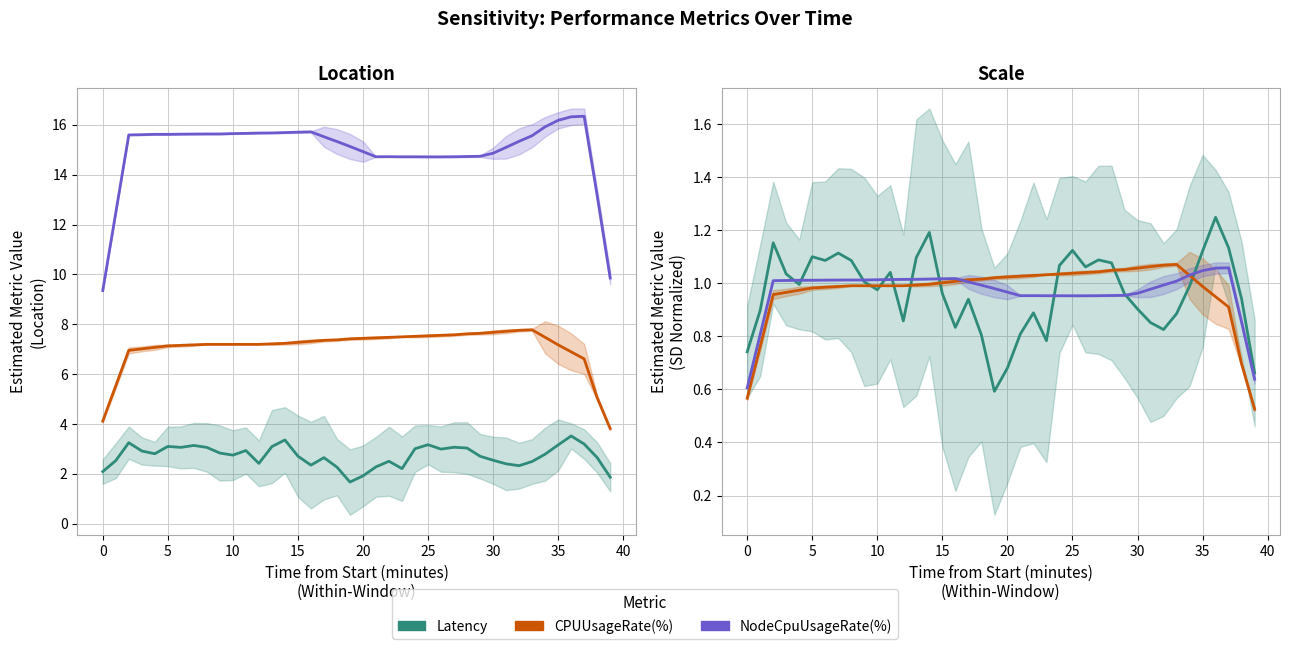

True or false: Latency and NodeCpuUsageRate(%) intersect in this chart.

True